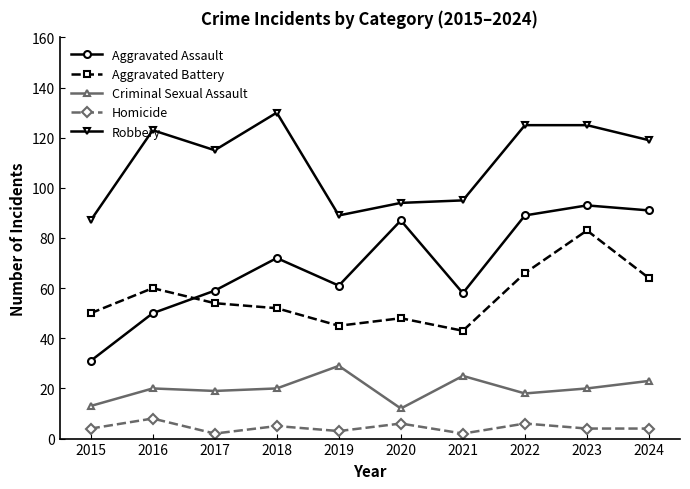

Does the chart display data point markers on the line(s)?

Yes